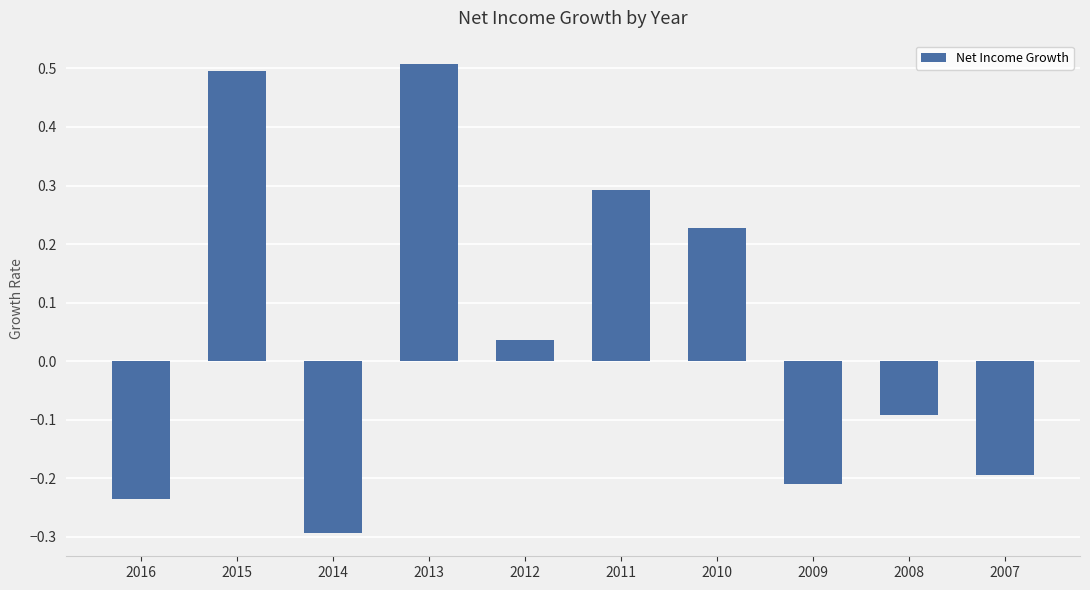

Which has a higher value, 2008 or 2012?

2012